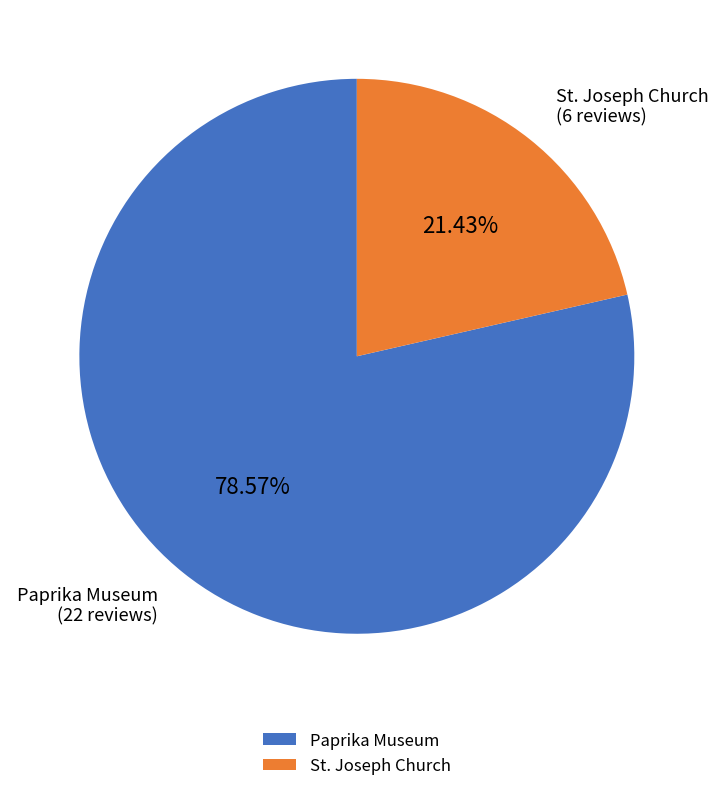

What is the majority slice?

Paprika Museum